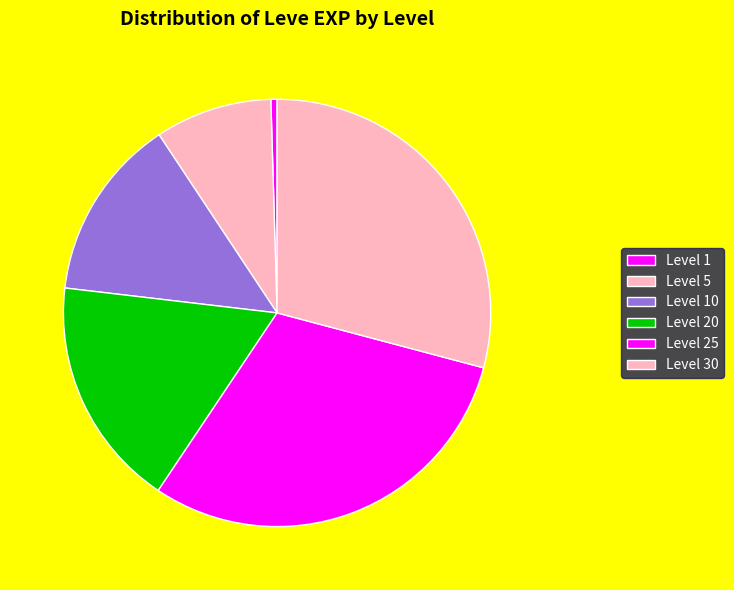

How many slices are in this pie chart?

6